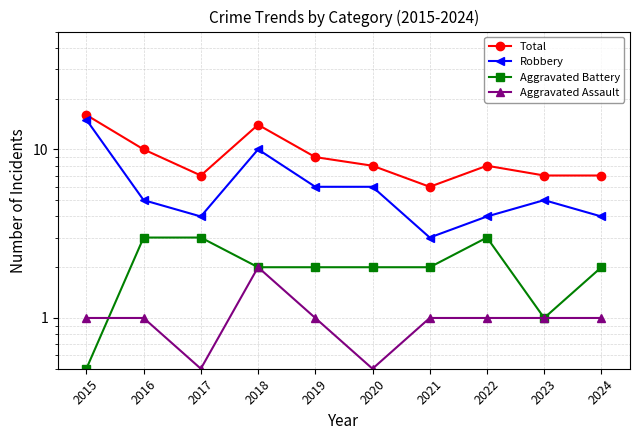

What is the approximate value of Aggravated Assault at 2017?

0.5